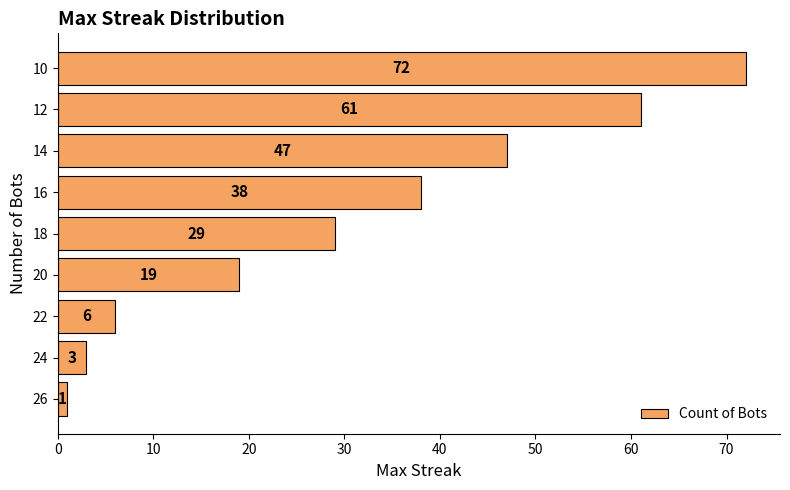

True or false: the data shows 72 at 10.

True